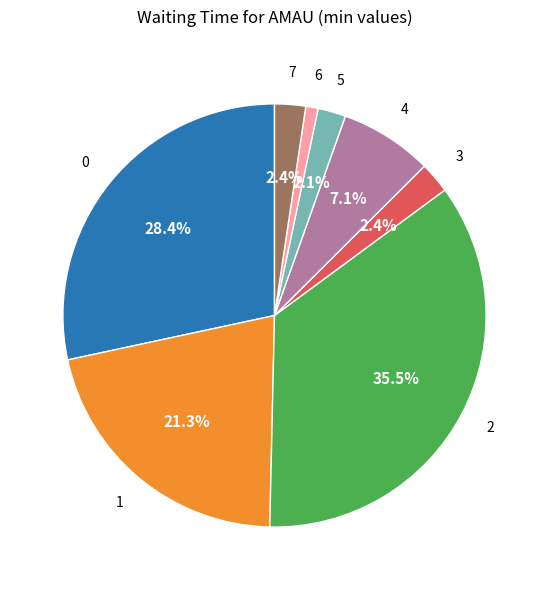

Does any single category account for the majority?

No